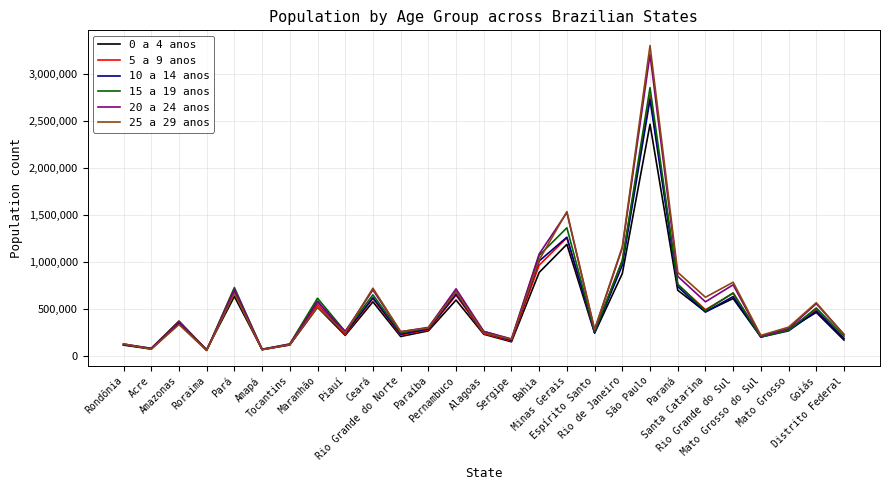

At which label does 15 a 19 anos first exceed 296275?

Amazonas